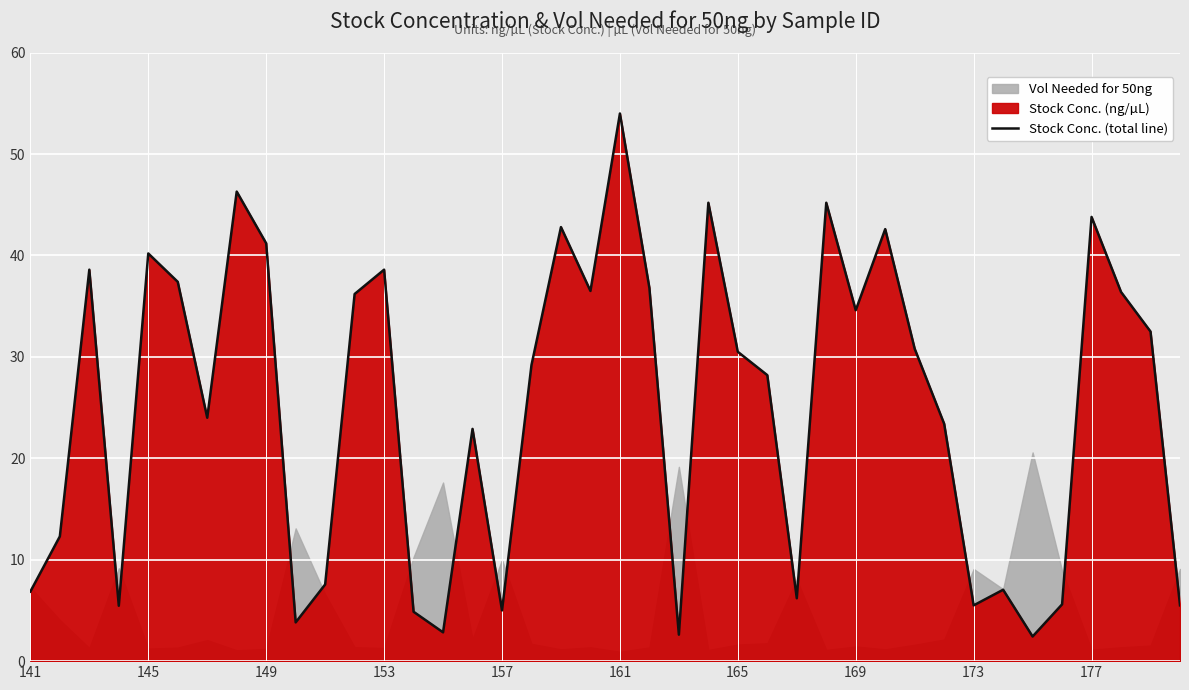

How many points are higher than both their immediate neighbors (excluding endpoints)?

12